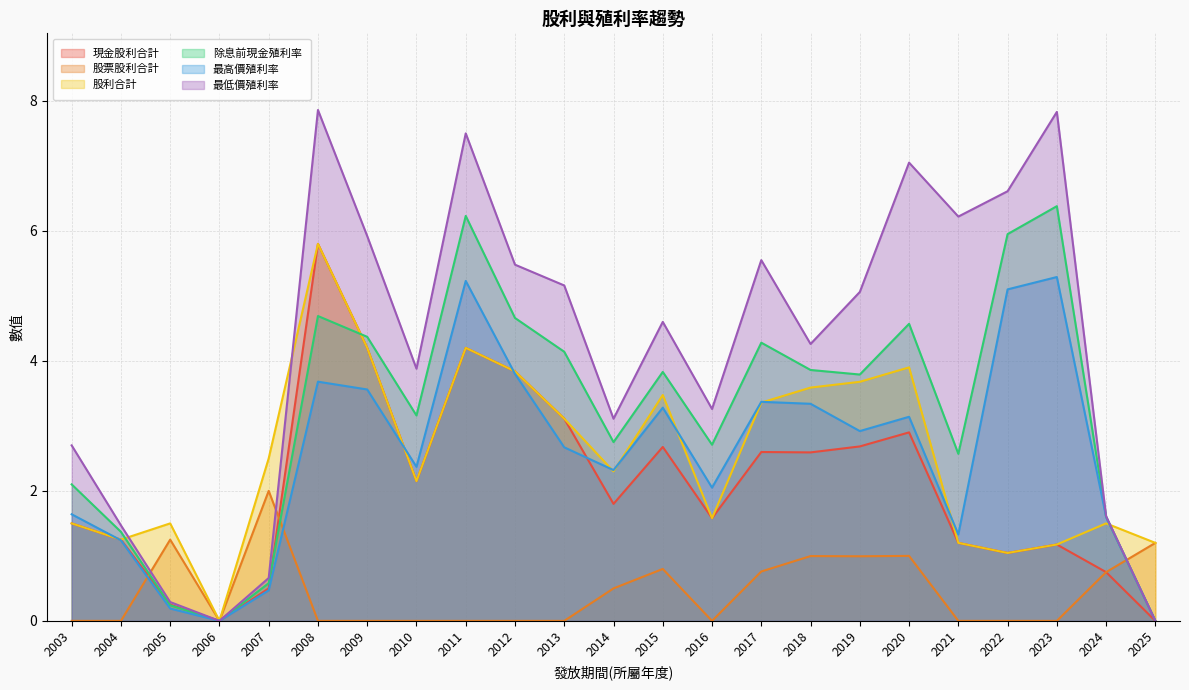

What is the difference between the 最低價殖利率 values at 2004 and 2009?

4.5